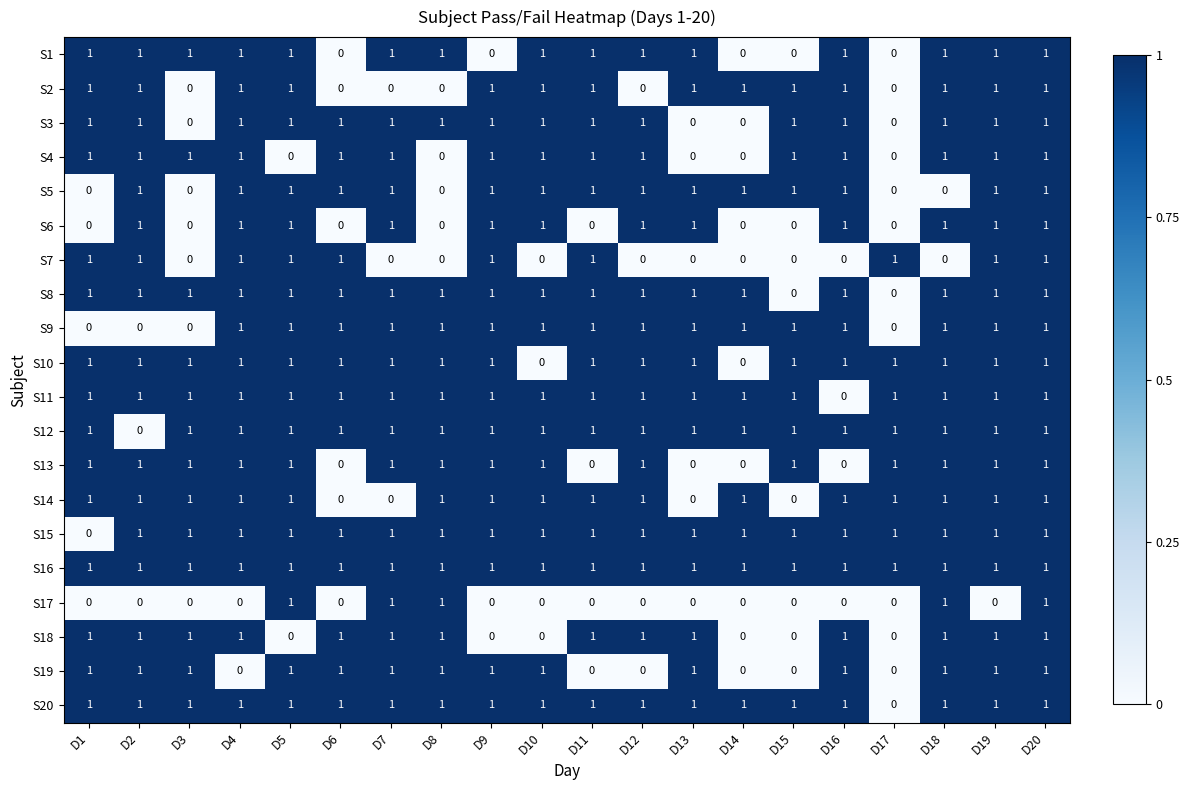

What is the total value across all series at D2?

17